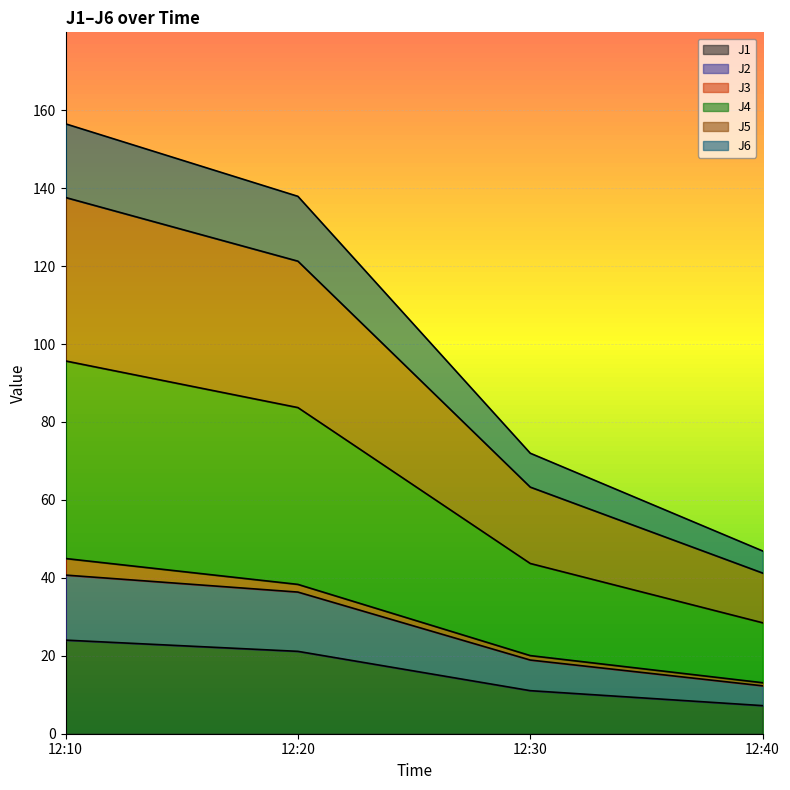

What is the value of the J1 point at the 2nd from the left?

21.1